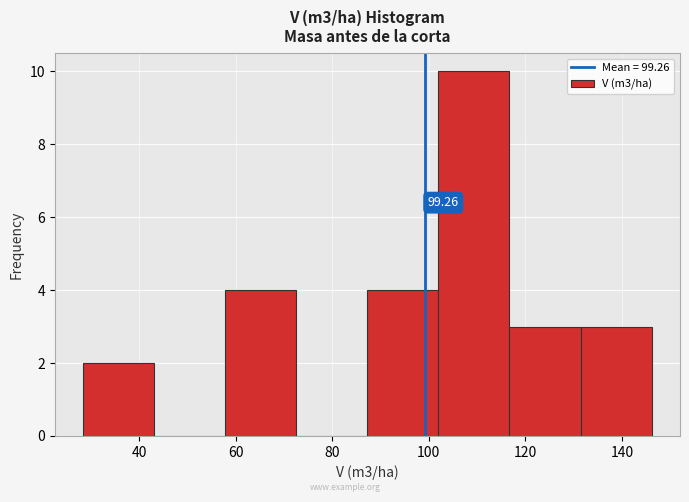

Over which range of the x-axis is the bar tallest?

102 to 116